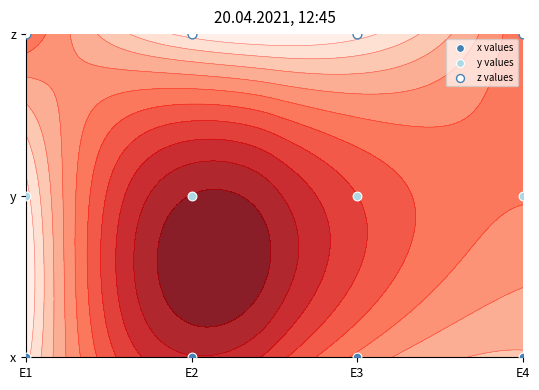

Which series has the largest range (max minus min)?

x values